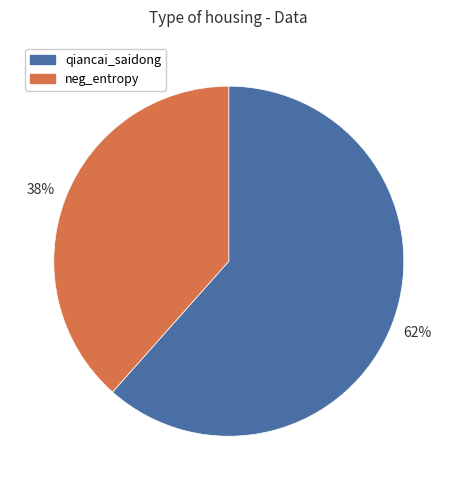

Approximately how many times larger is the value at neg_entropy compared to qiancai_saidong?

0.6